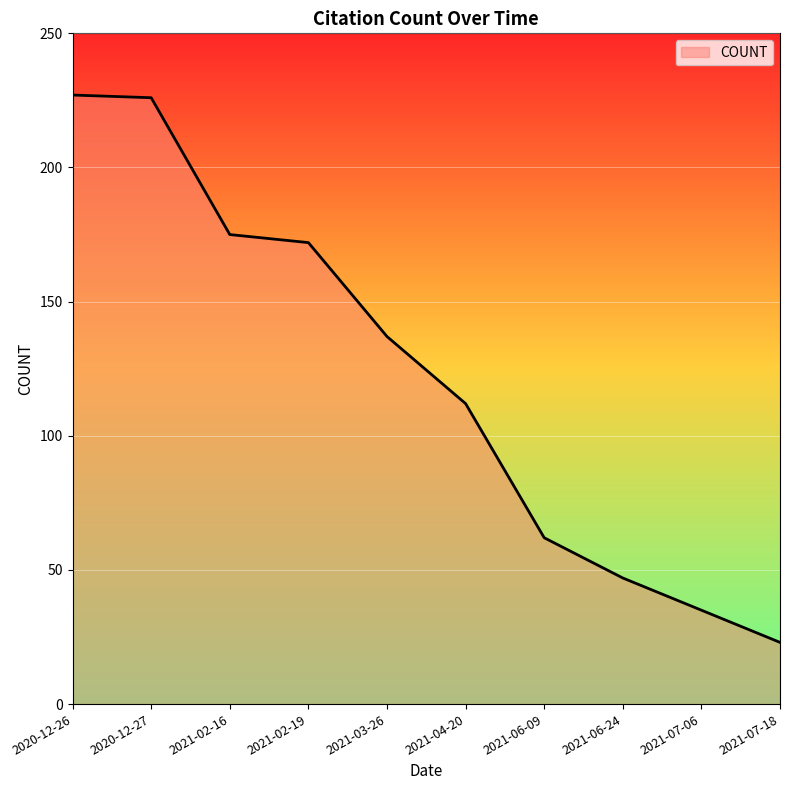

Reading right to left, extract all data points from this chart.

23	35	47	62	112	137	172	175	226	227